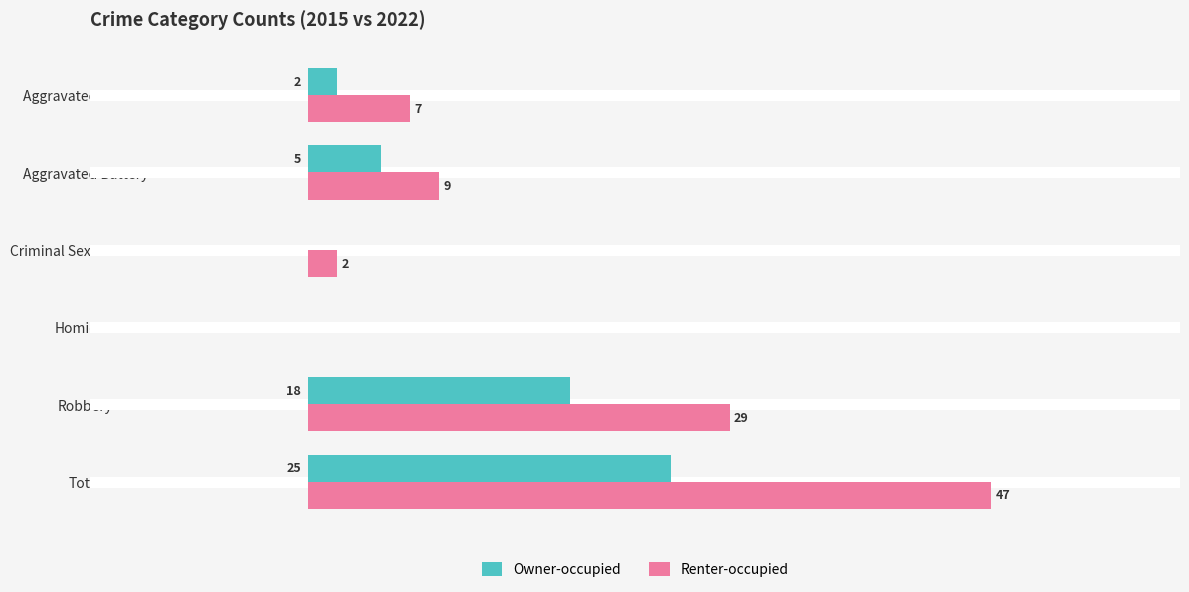

Which category has the highest value across all series?

Total